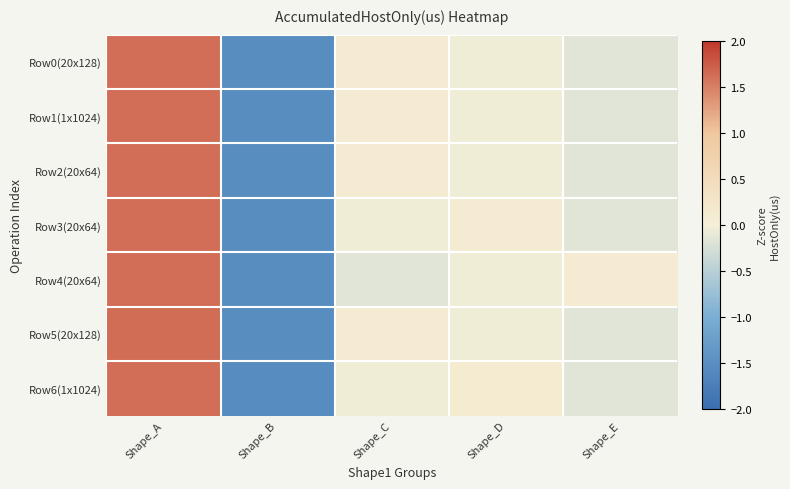

At how many categories does at least one series exceed 0?

4